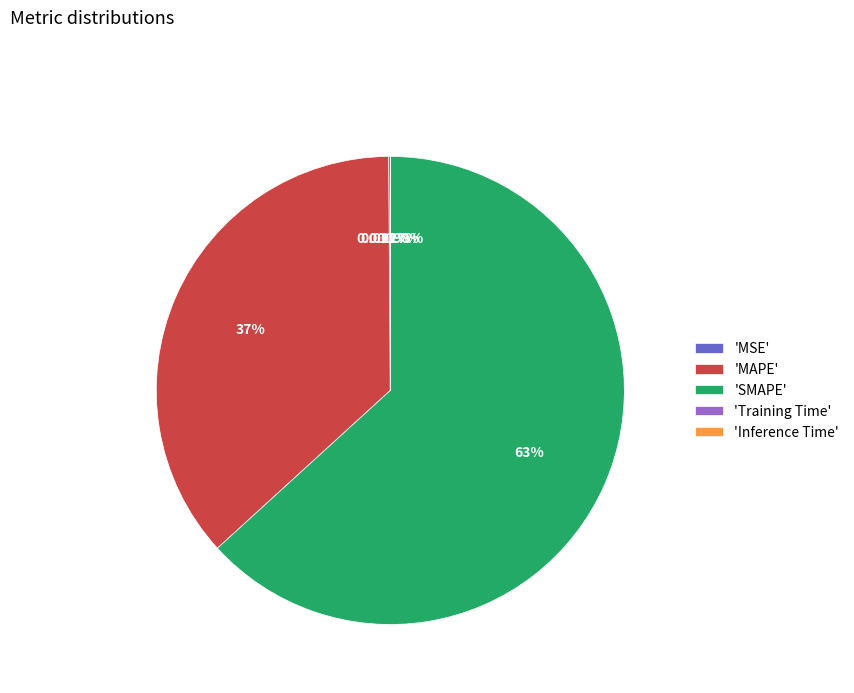

What is the largest slice in the pie chart?

'SMAPE'